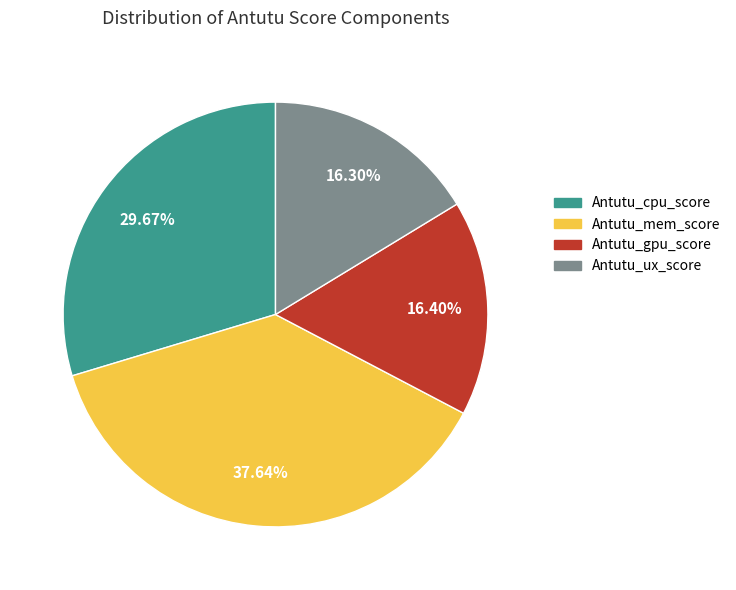

Does any single category account for the majority?

No